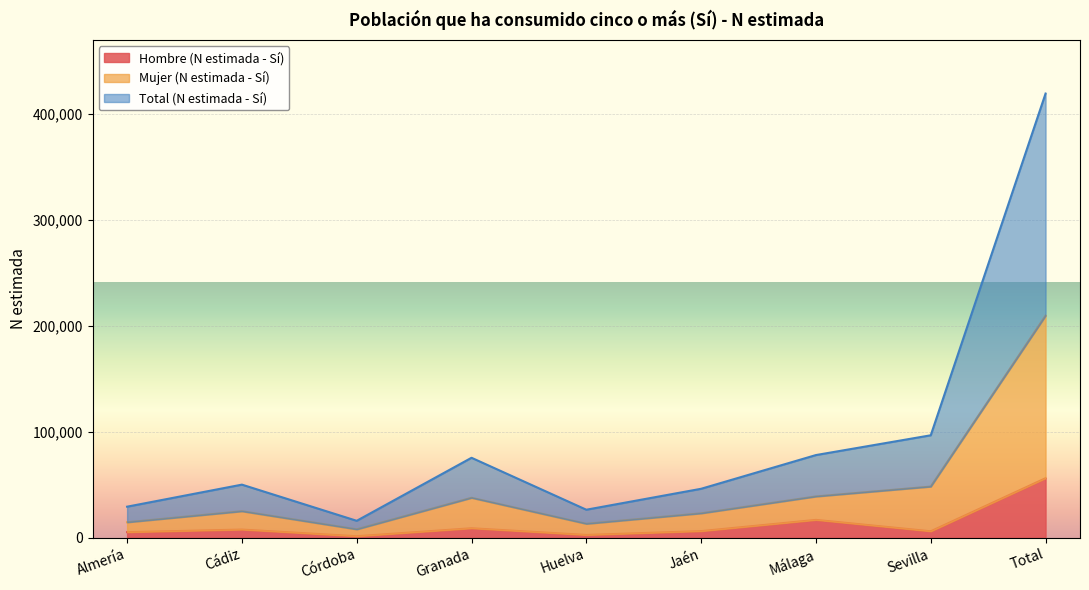

Where is the first local minimum for Hombre (N estimada - Sí)?

Córdoba